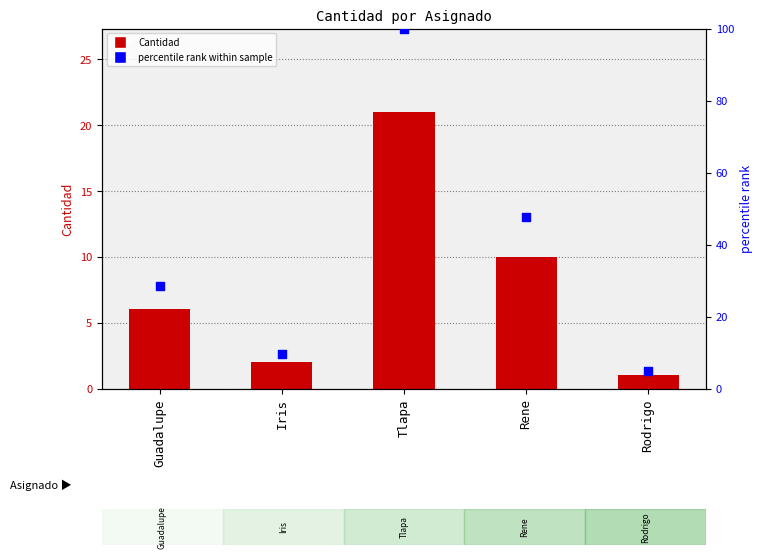

What is the total value across all series at Rodrigo?

5.8